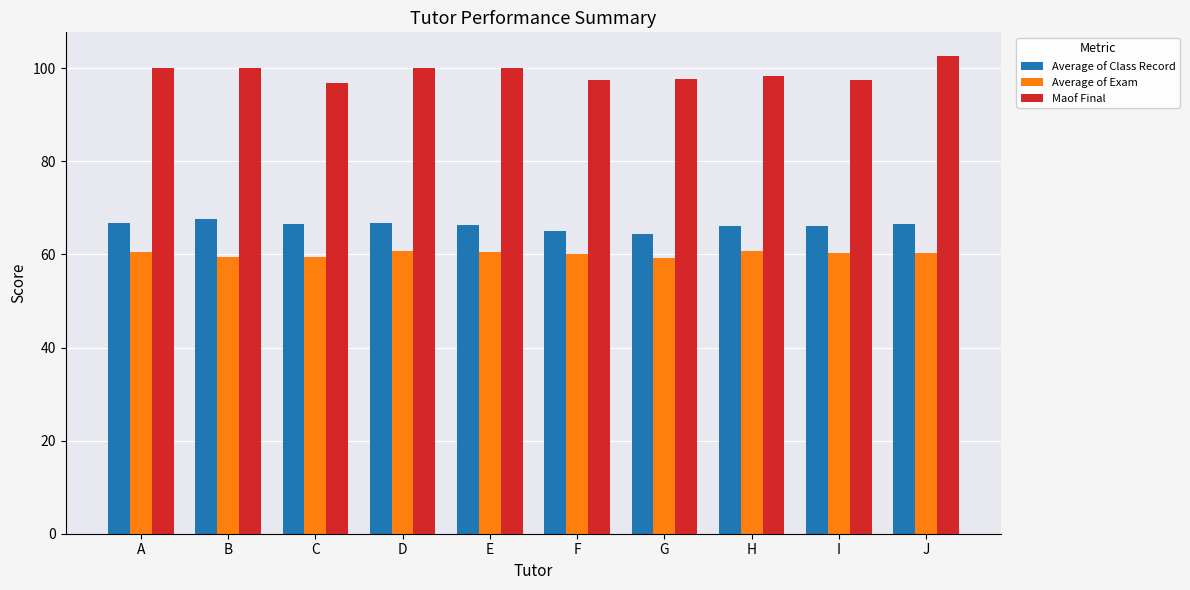

What is the difference between the Average of Class Record values at C and I?

0.4